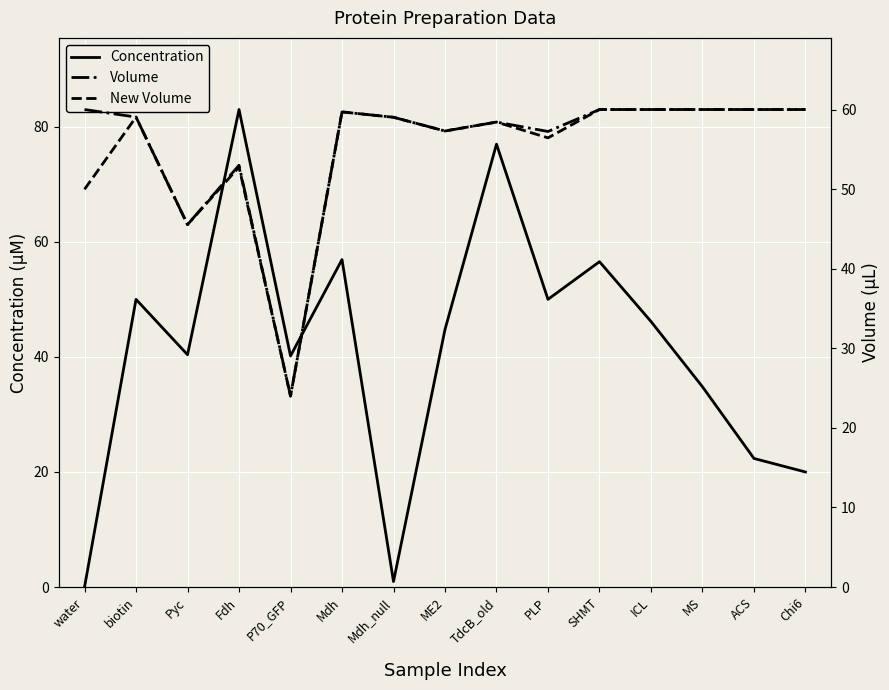

How many interior local valleys does the Concentration series have?

4